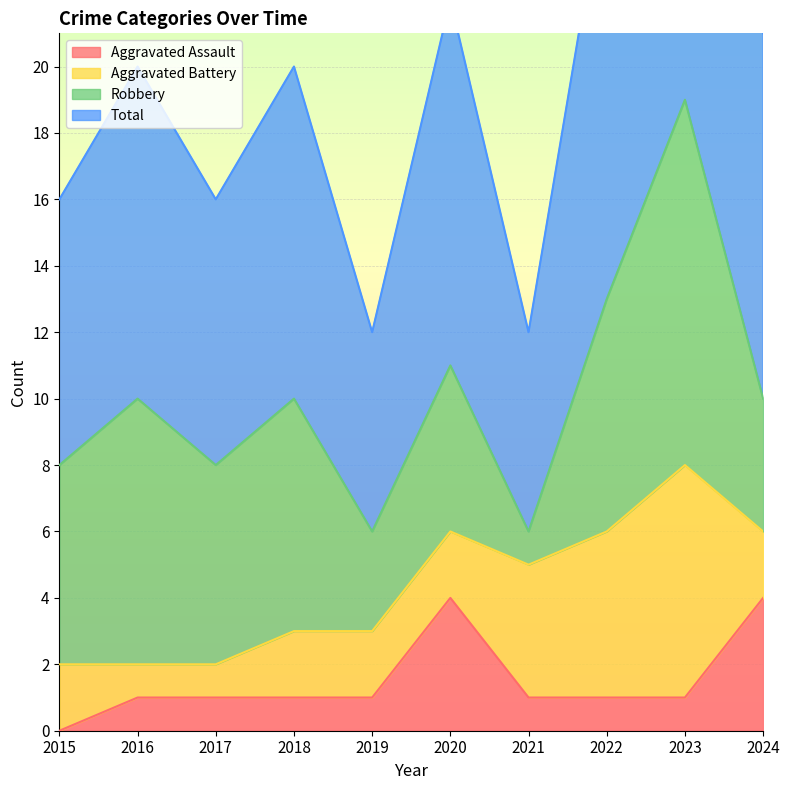

The Aggravated Assault series shows 2 at 2019. True or false?

False